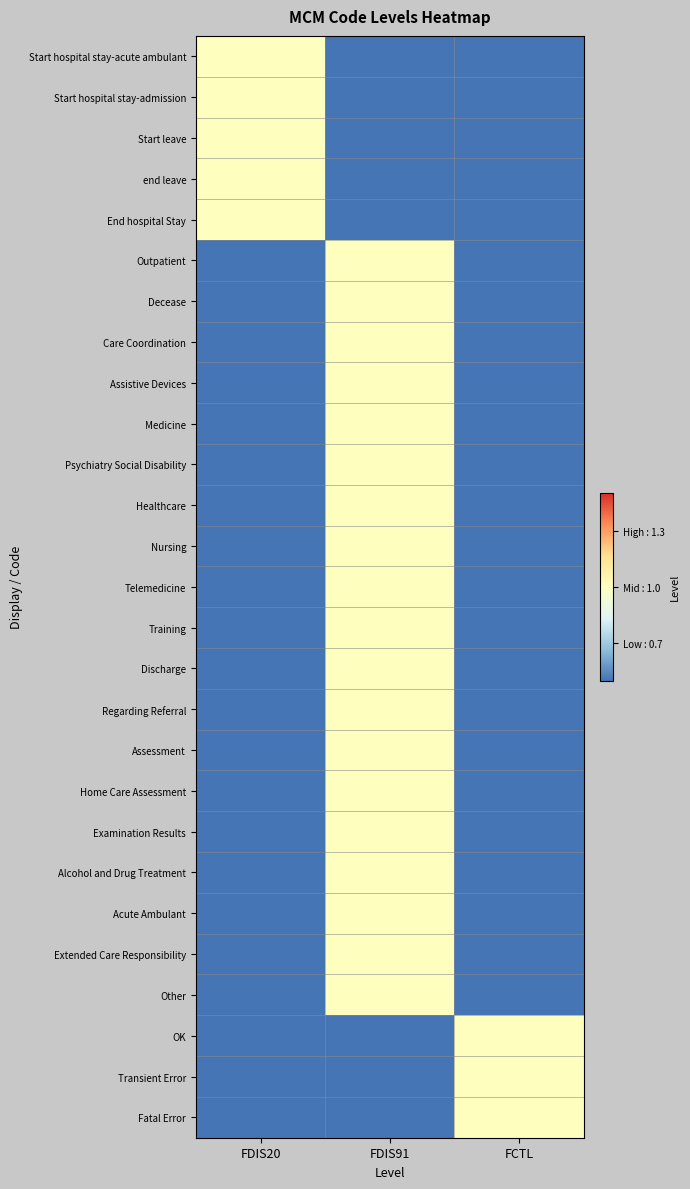

What is the total value across all series at FDIS20?

5